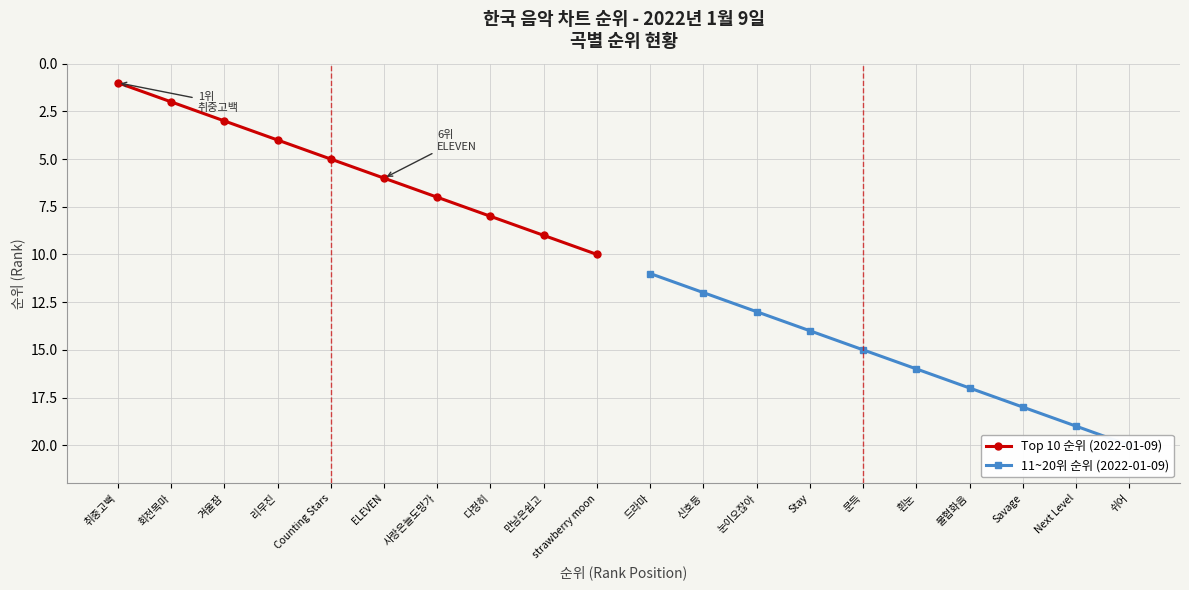

Rank the categories by Top 10 순위 (2022-01-09) value from highest to lowest.

strawberry moon, 만남은쉽고, 다정히, 사랑은늘도망가, ELEVEN, Counting Stars, 리무진, 겨울잠, 회전목마, 취중고백